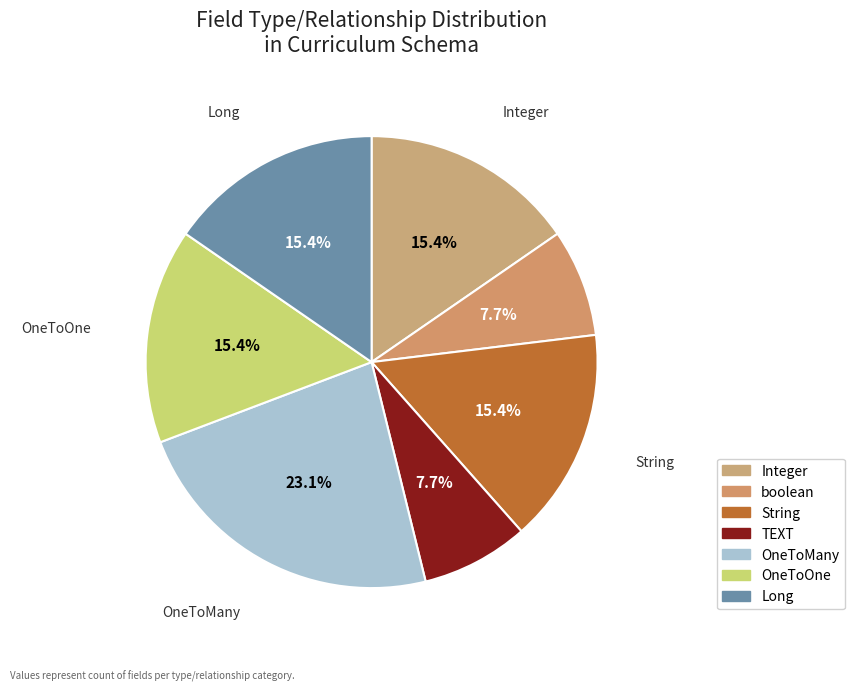

Count the number of slices in the pie.

7